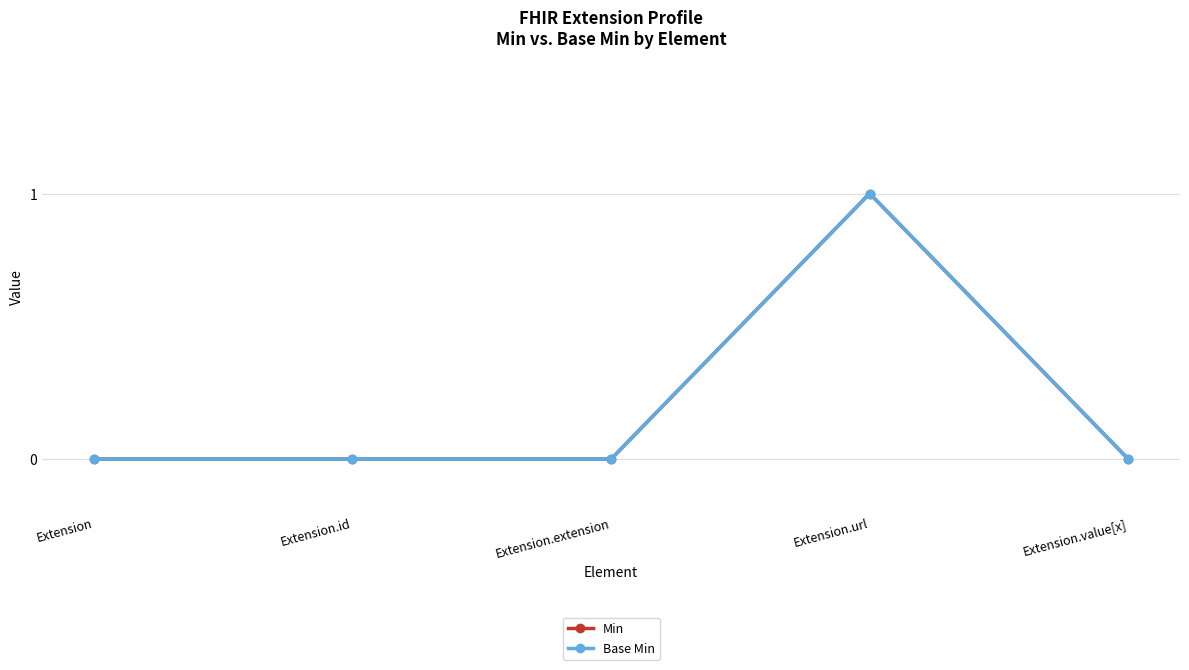

Does the chart have visible grid lines?

Yes